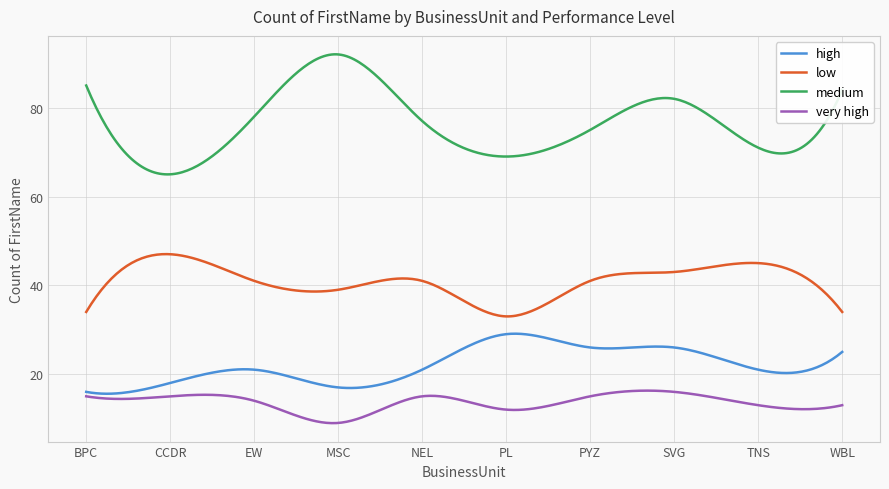

Which series has the largest range (max minus min)?

medium